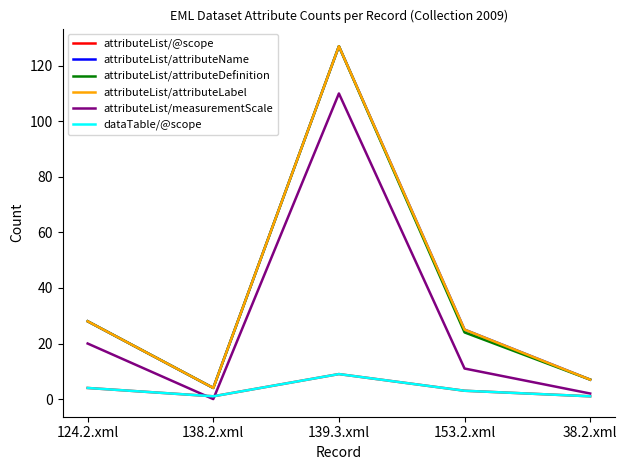

Does the chart have visible grid lines?

No